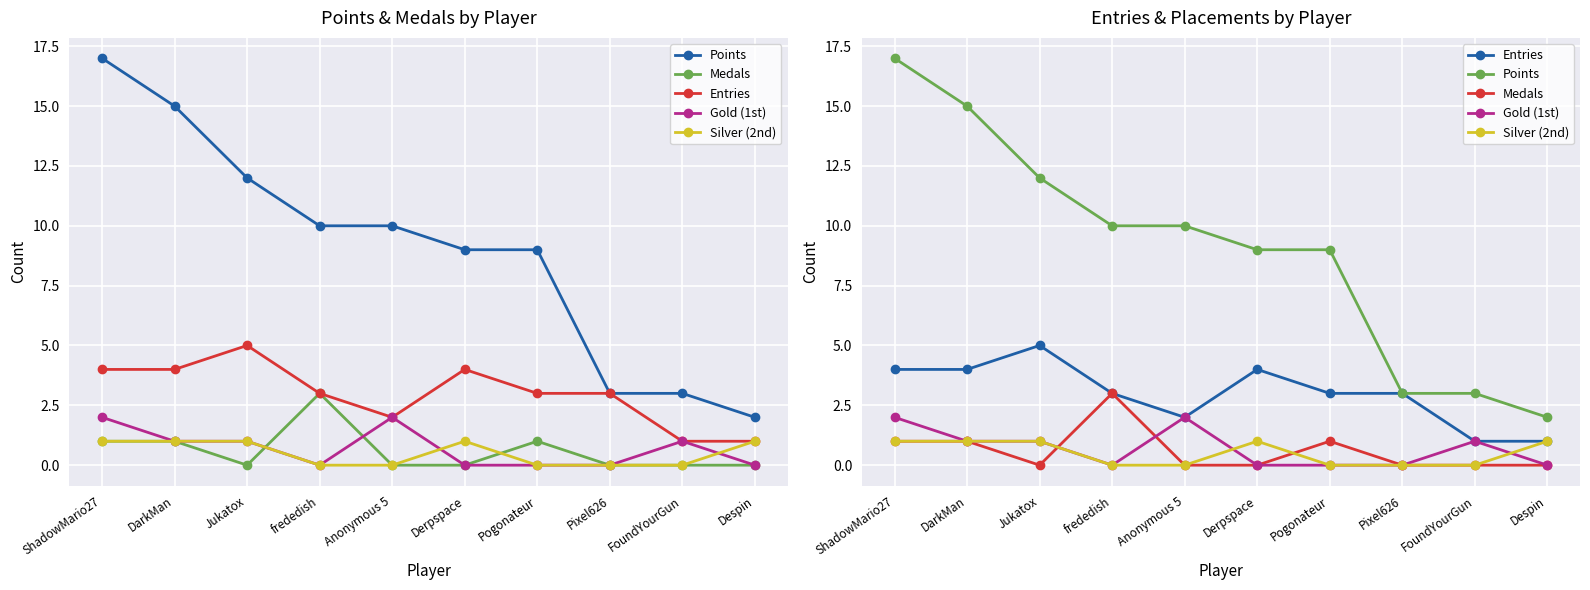

What is the sum of the Entries values at Derpspace and DarkMan?

8